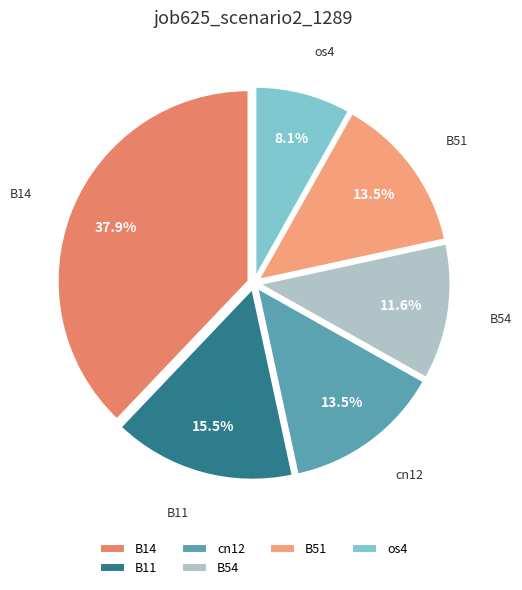

What is the largest slice in the pie chart?

B14